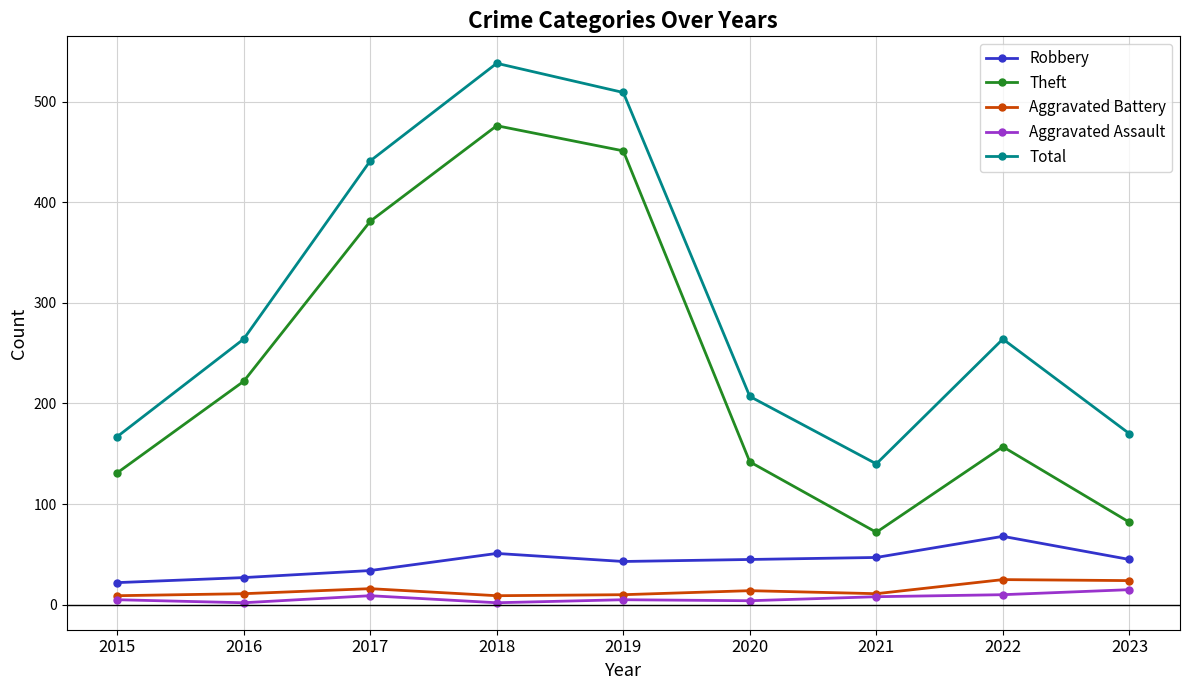

What is the minimum value shown in the chart?

2